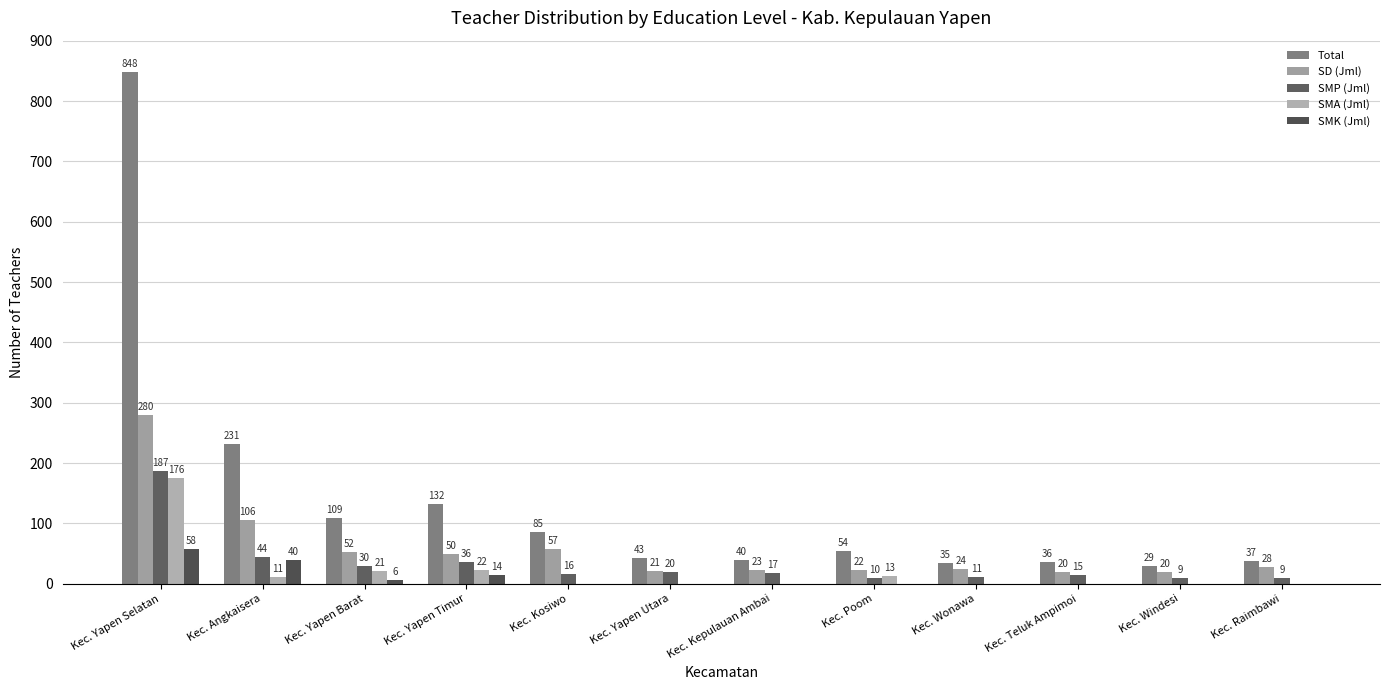

What is the greatest value displayed?

848